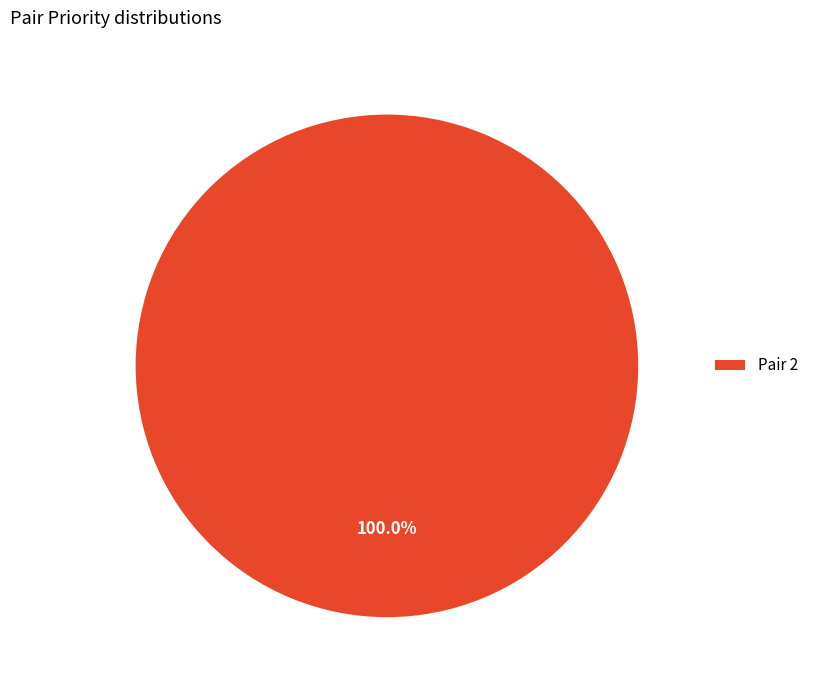

Does any single category account for the majority?

Yes